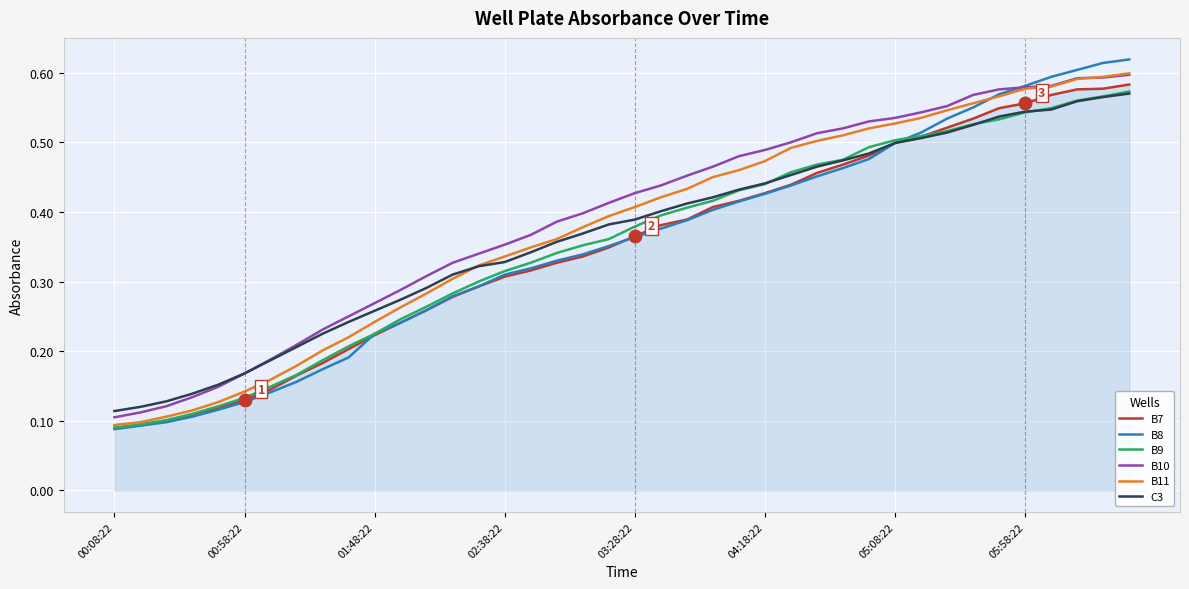

Which series has the largest range (max minus min)?

B8